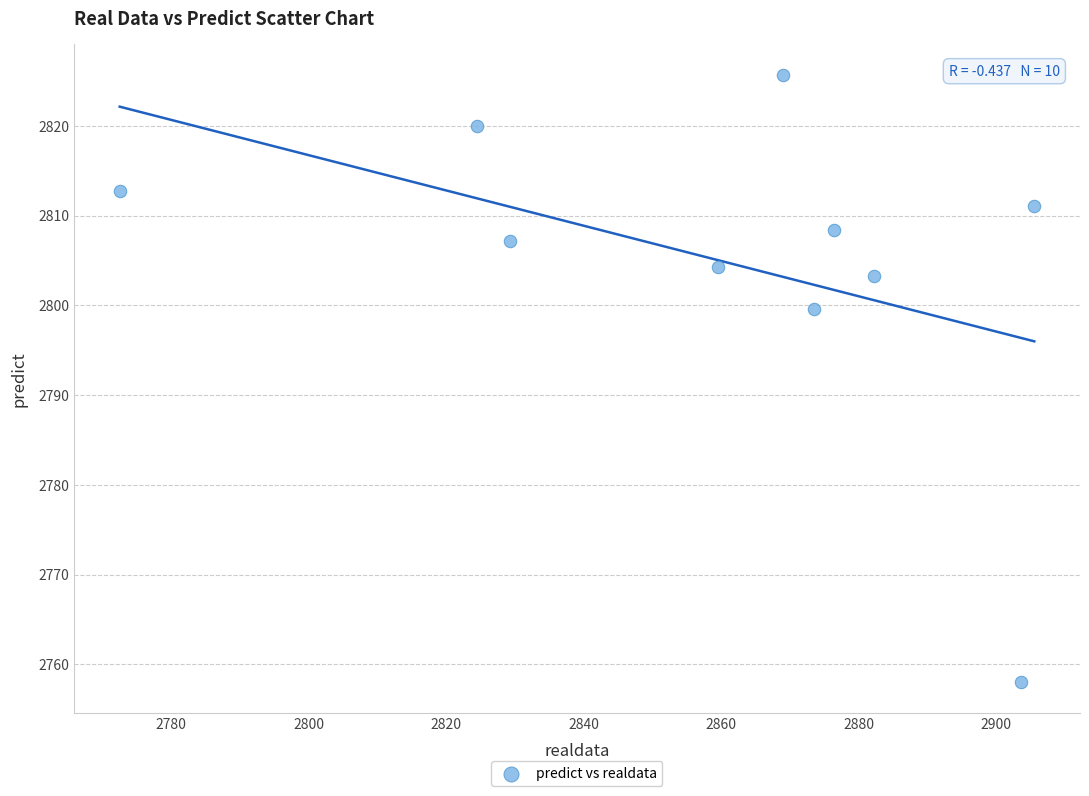

What is the range of X values (max minus min)?

133.0